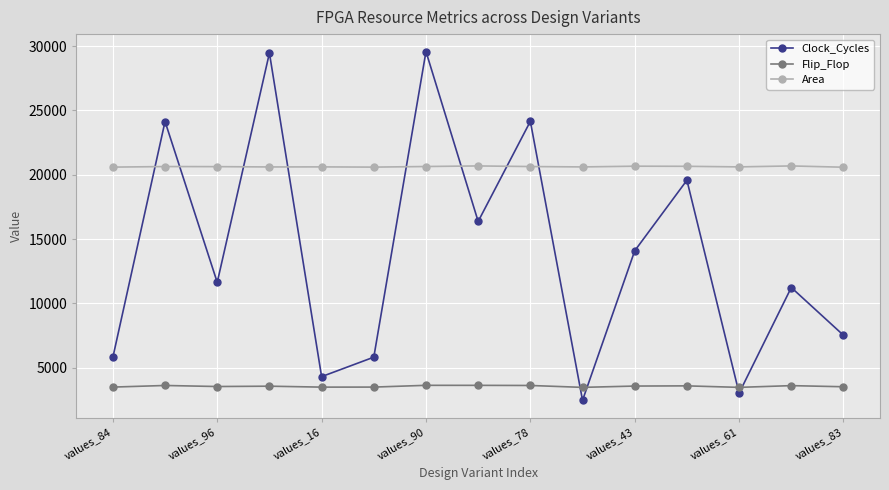

Count the number of categories in the chart.

15